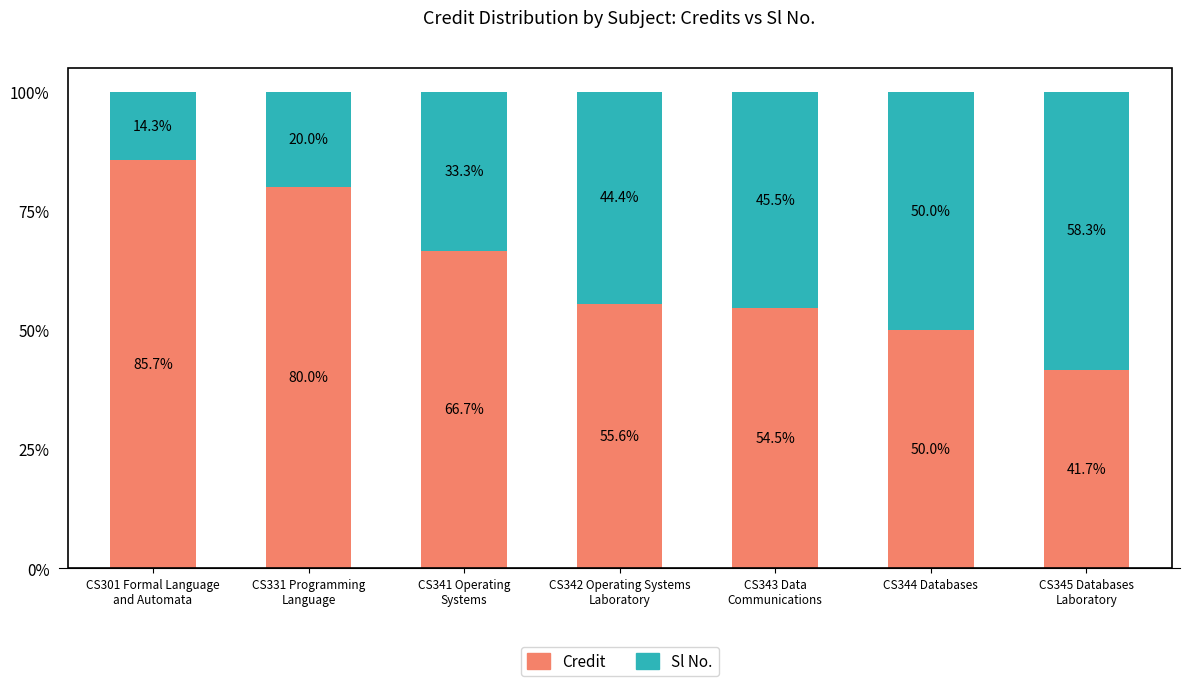

What is the total value across all series at CS344 Databases?

100.0